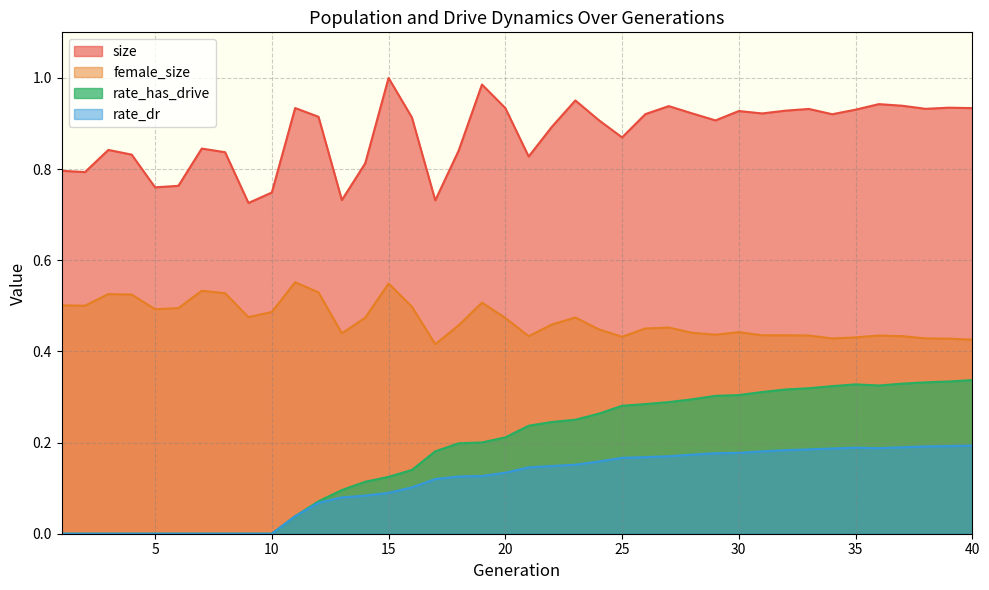

True or false: rate_dr and rate_has_drive intersect in this chart.

False